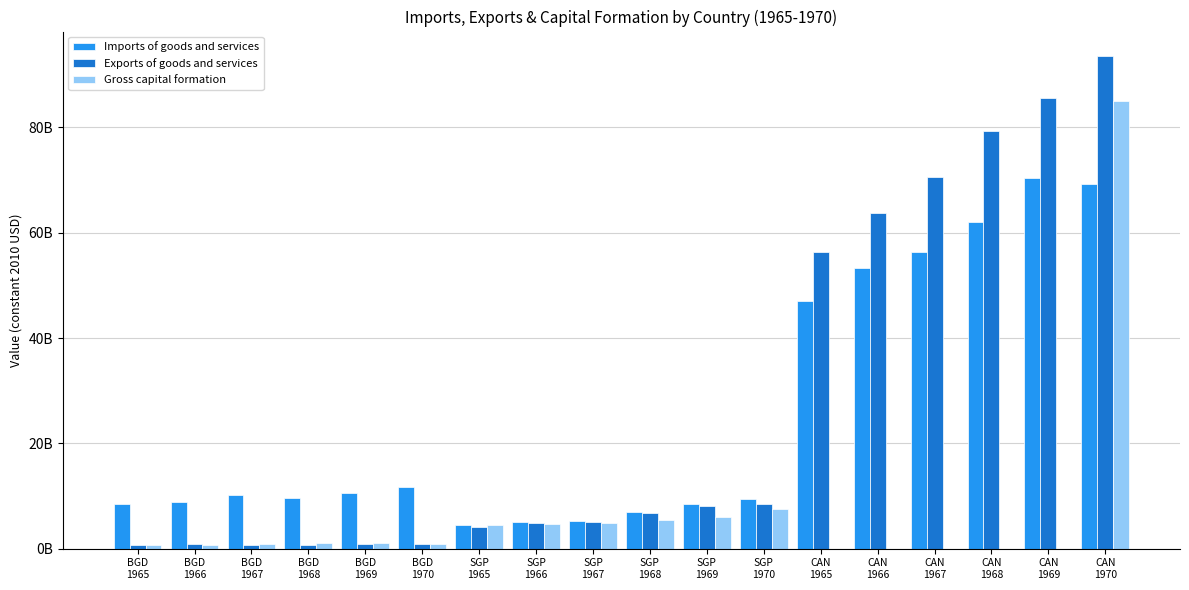

Are the bars grouped side by side (vs. stacked)?

Yes